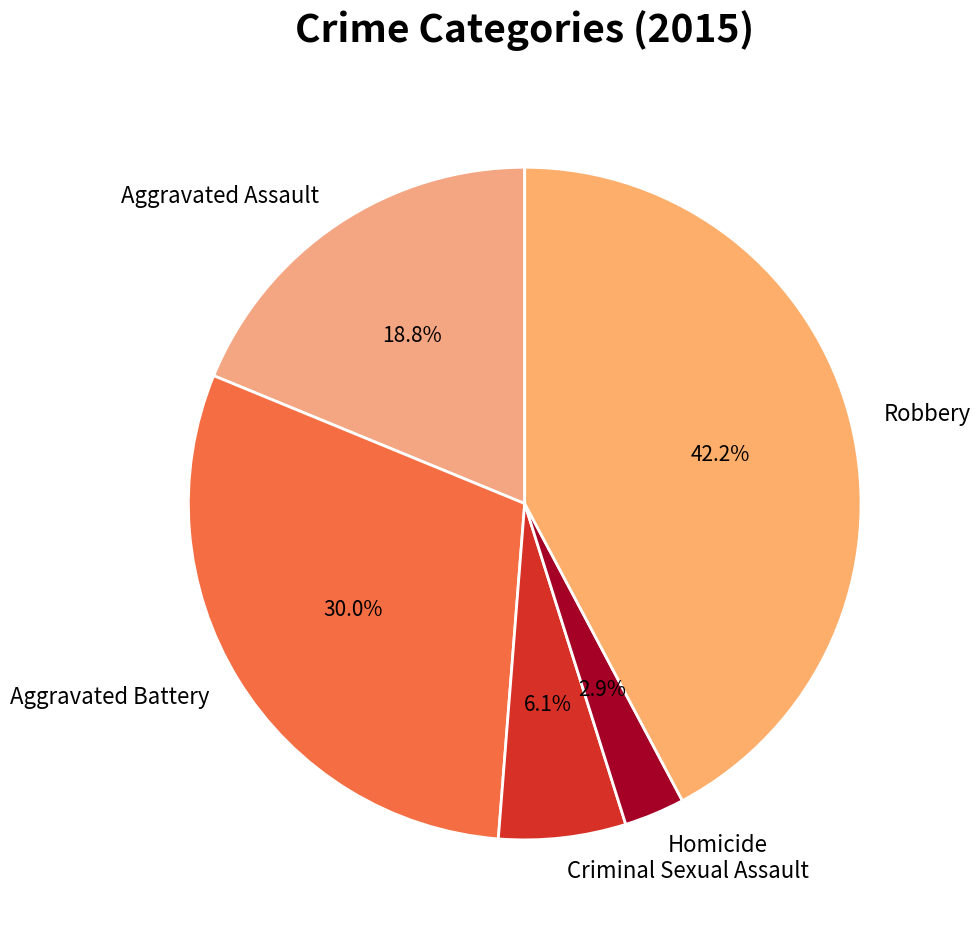

Which has a higher value, Aggravated Battery or Robbery?

Robbery